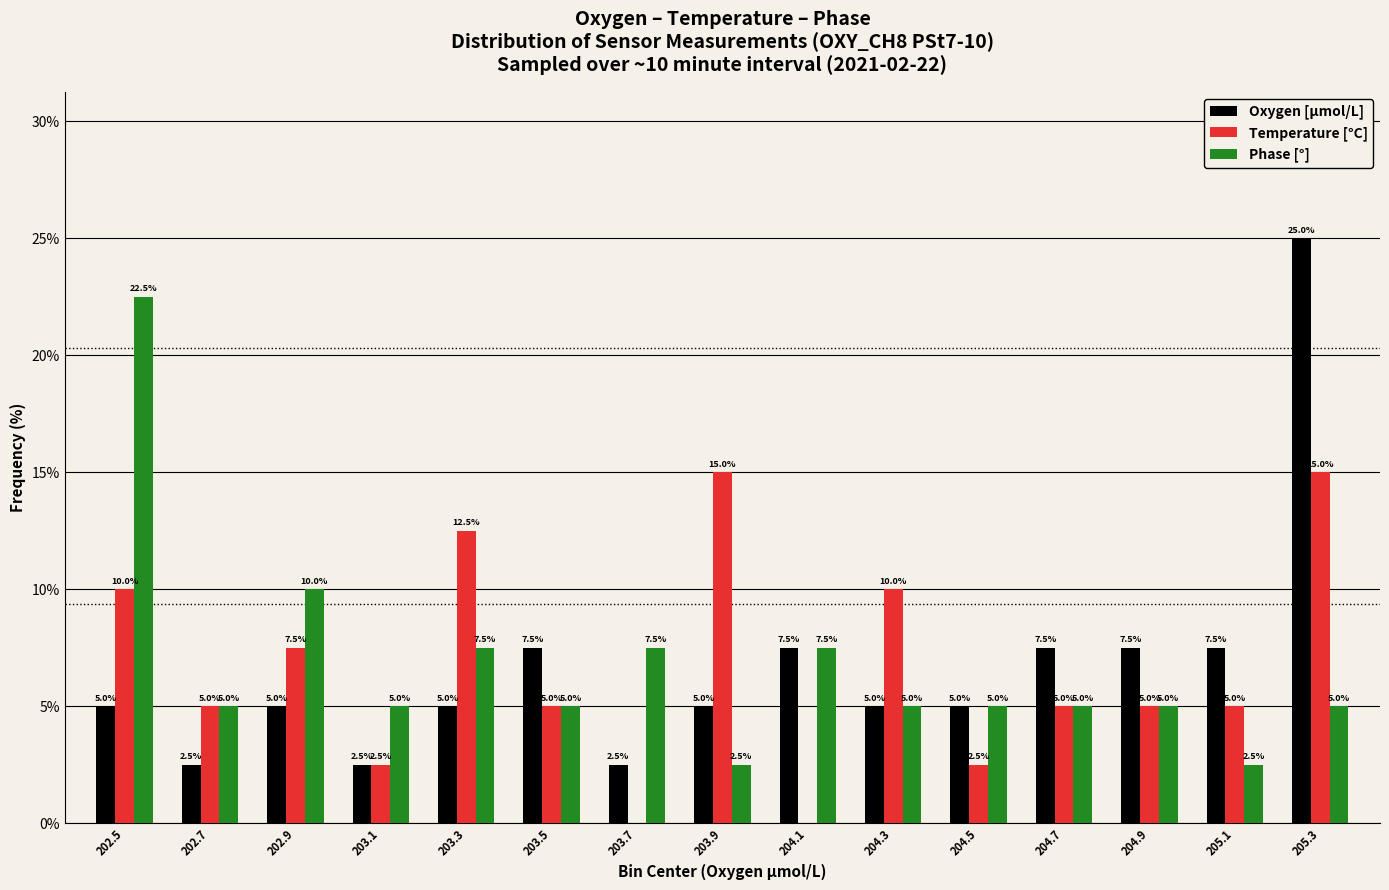

Reading right to left, extract all data points from this chart.

Oxygen [μmol/L]: 205.3=25.0	205.1=7.5	204.9=7.5	204.7=7.5	204.5=5.0	204.3=5.0	204.1=7.5	203.9=5.0	203.7=2.5	203.5=7.5	203.3=5.0	203.1=2.5	202.9=5.0	202.7=2.5	202.5=5.0
Temperature [°C]: 205.3=15.0	205.1=5.0	204.9=5.0	204.7=5.0	204.5=2.5	204.3=10.0	204.1=0.0	203.9=15.0	203.7=0.0	203.5=5.0	203.3=12.5	203.1=2.5	202.9=7.5	202.7=5.0	202.5=10.0
Phase [°]: 205.3=5.0	205.1=2.5	204.9=5.0	204.7=5.0	204.5=5.0	204.3=5.0	204.1=7.5	203.9=2.5	203.7=7.5	203.5=5.0	203.3=7.5	203.1=5.0	202.9=10.0	202.7=5.0	202.5=22.5